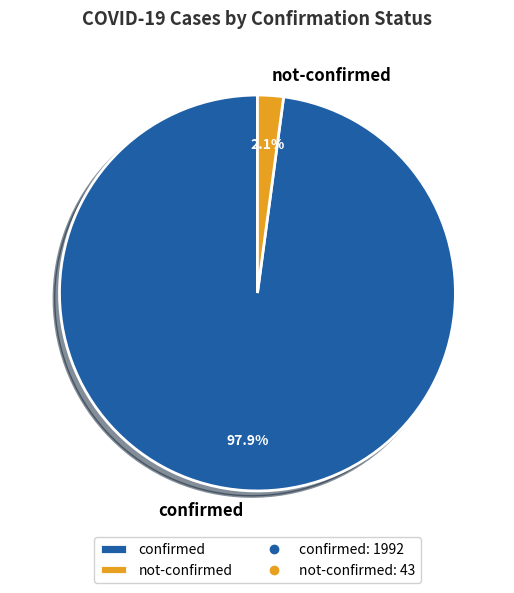

To the nearest percent, what is the difference between the largest and smallest slice percentages?

96%